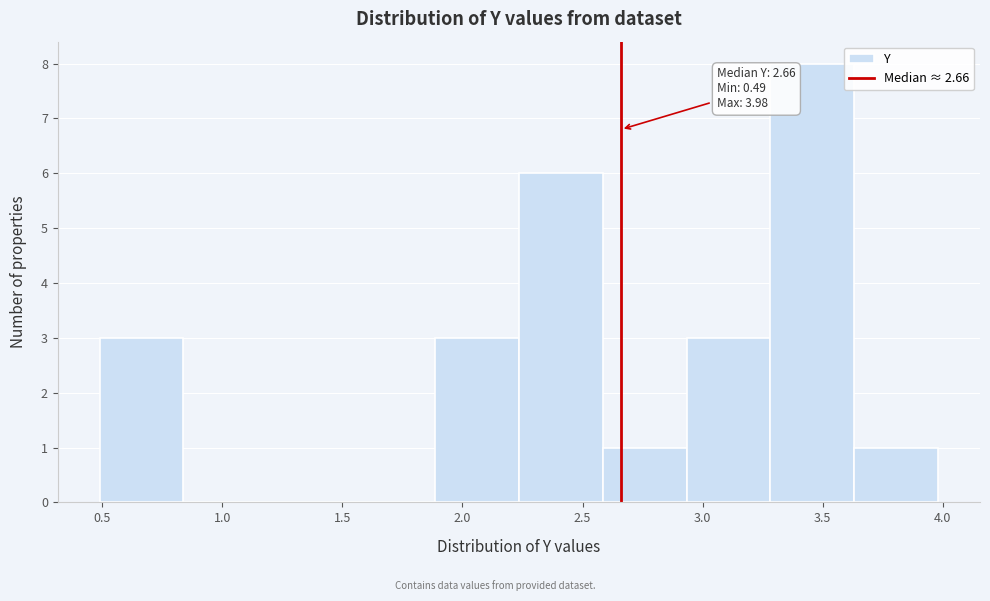

Which range on the x-axis has the tallest bar?

3.30 to 3.65